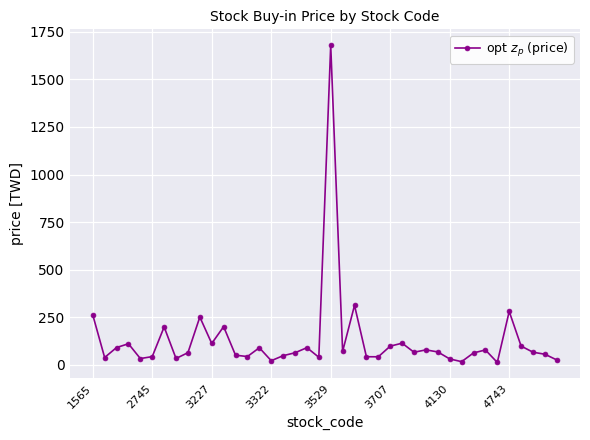

What is the greatest value displayed?

1680.0